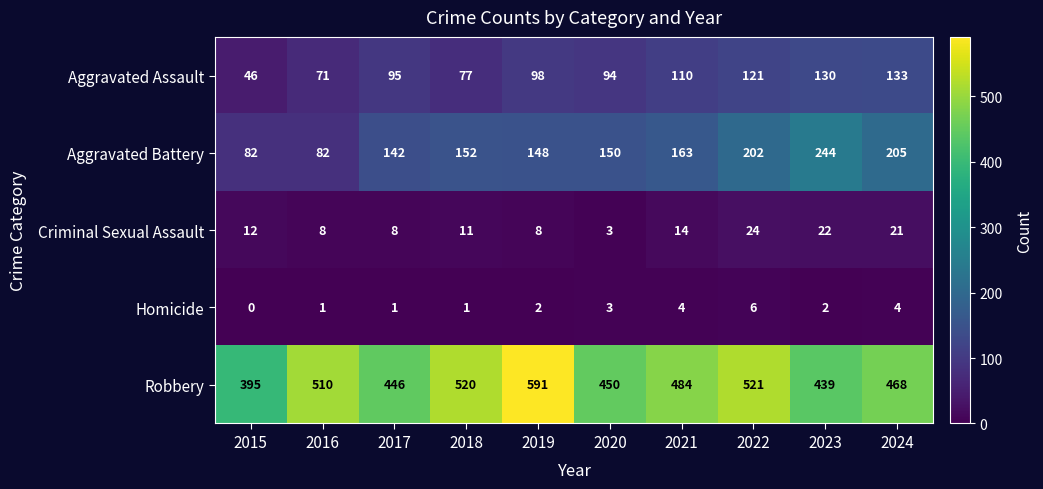

Which category has the highest value across all series?

2019